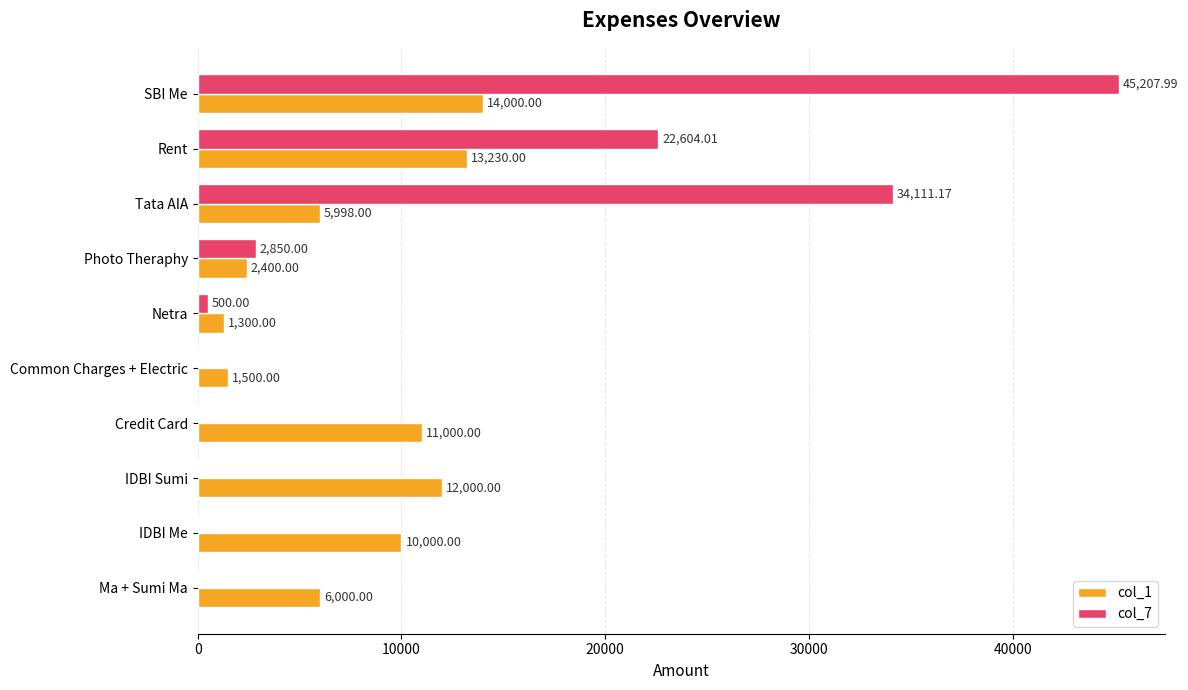

What is the sum of the col_1 values at IDBI Sumi and Netra?

13300.0